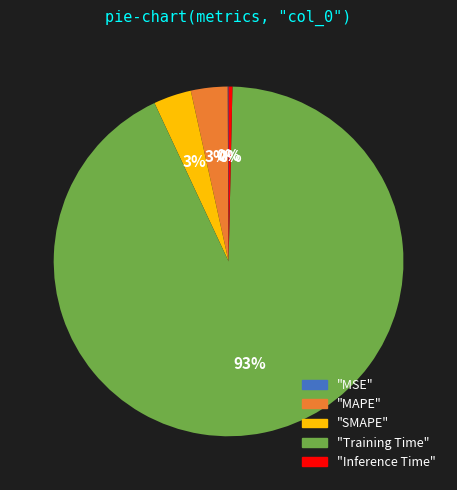

To the nearest percent, what is the average slice percentage?

20%